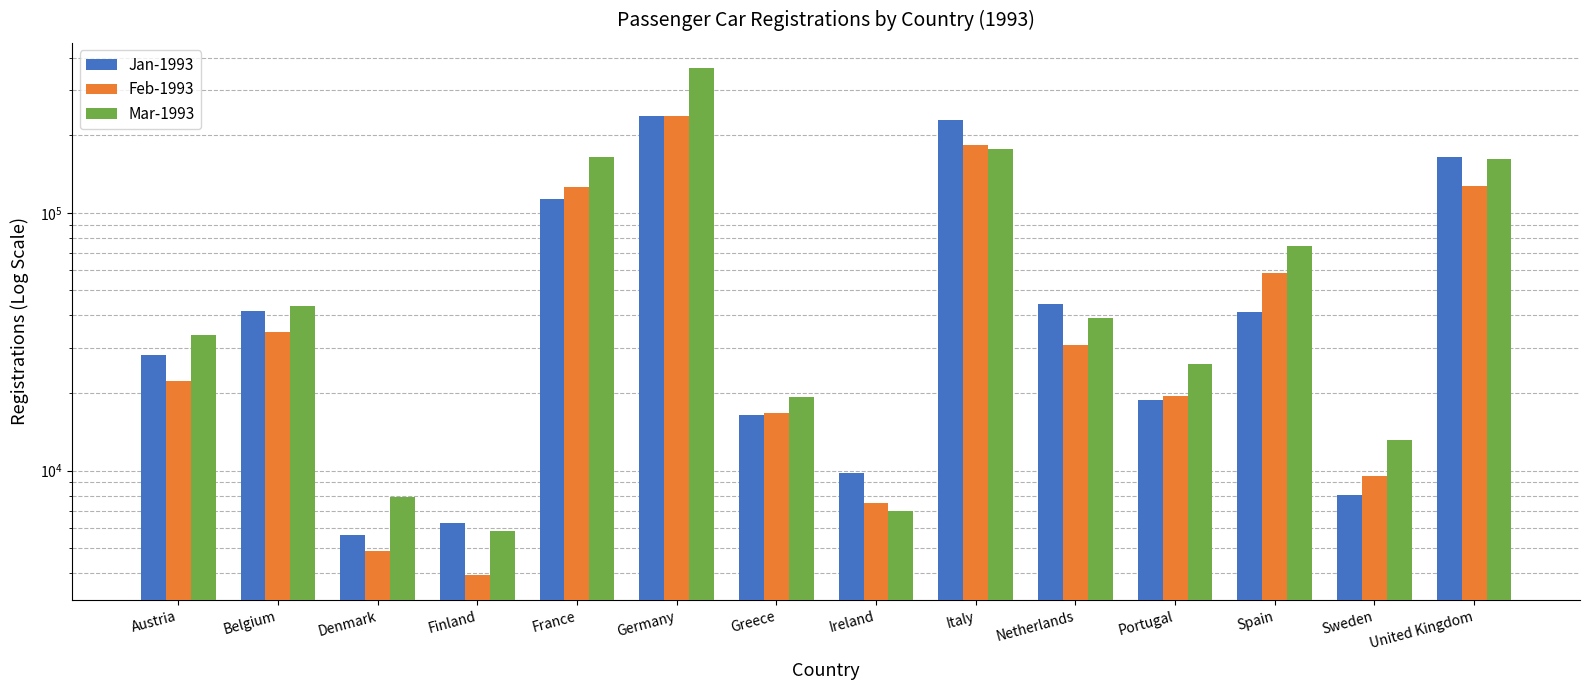

List the series in order of their overall mean, highest first.

Mar-1993, Jan-1993, Feb-1993